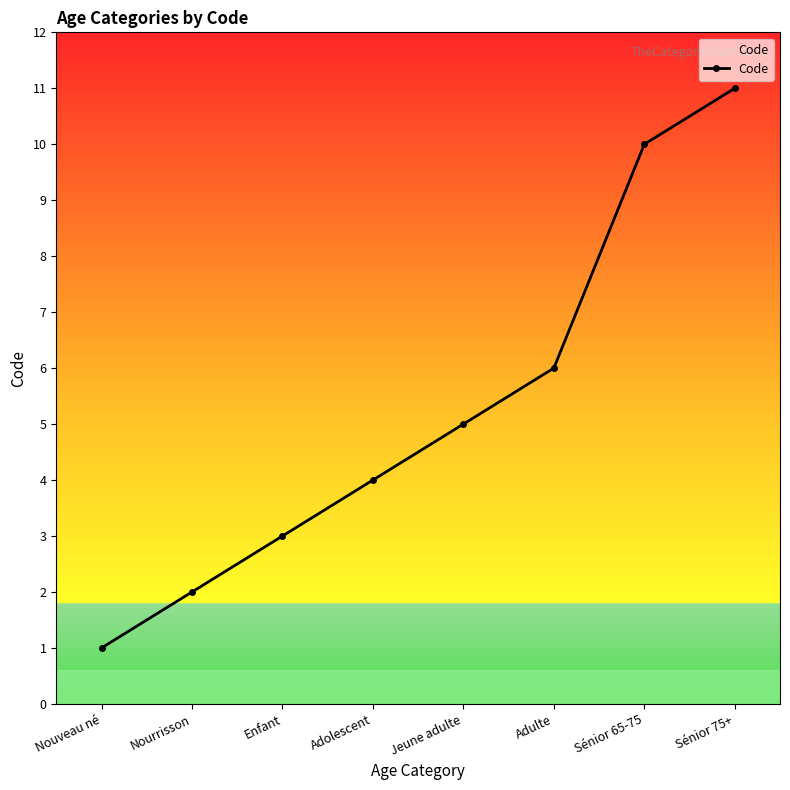

List the labels in order of value, smallest first.

Nouveau né, Nourrisson, Enfant, Adolescent, Jeune adulte, Adulte, Sénior 65-75, Sénior 75+